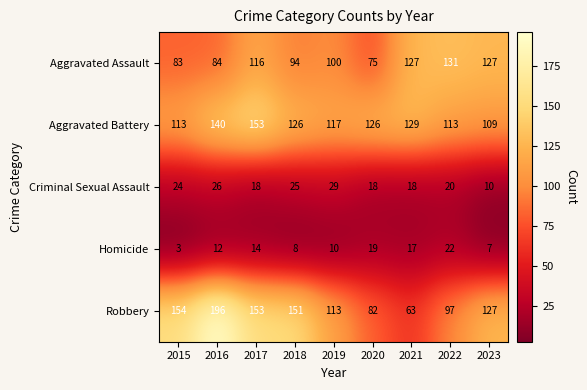

What is the average value of the Aggravated Battery series?

125